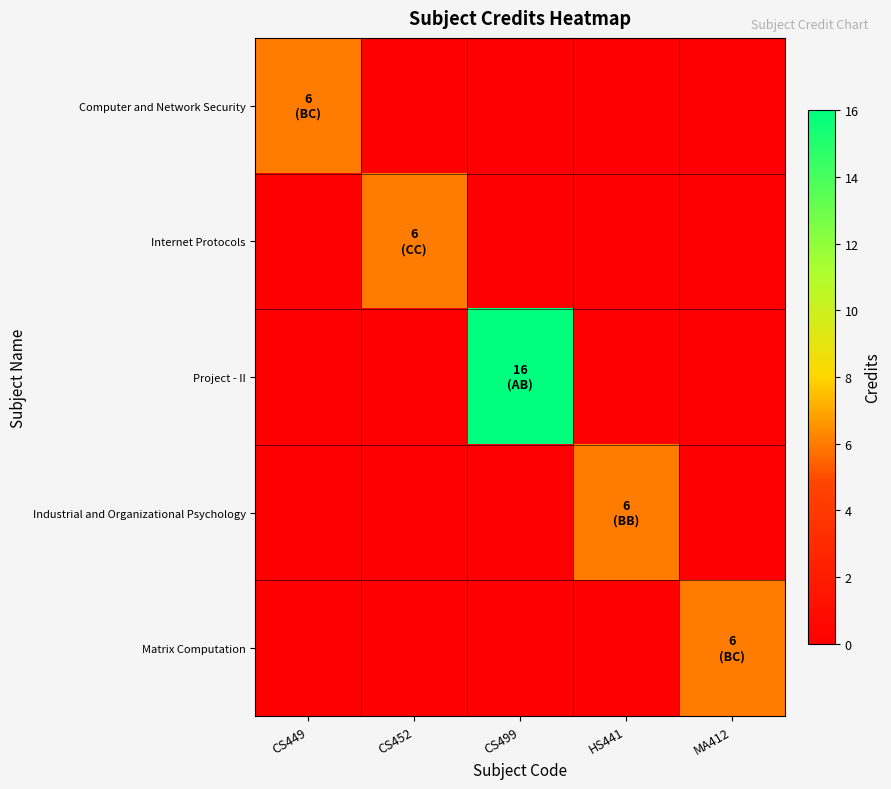

Reading right to left, extract all data points from this chart.

Computer and Network Security: MA412=0	HS441=0	CS499=0	CS452=0	CS449=6
Internet Protocols: MA412=0	HS441=0	CS499=0	CS452=6	CS449=0
Project - II: MA412=0	HS441=0	CS499=16	CS452=0	CS449=0
Industrial and Organizational Psychology: MA412=0	HS441=6	CS499=0	CS452=0	CS449=0
Matrix Computation: MA412=6	HS441=0	CS499=0	CS452=0	CS449=0